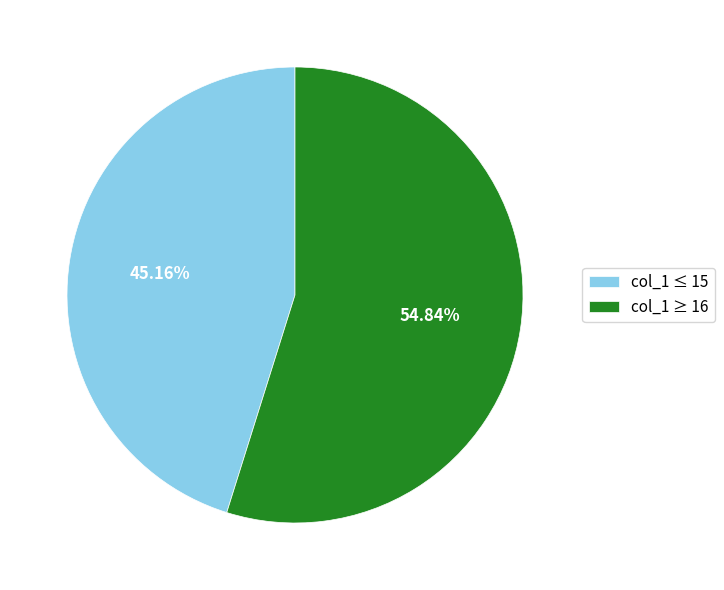

Which slice is the smallest?

col_1 ≤ 15